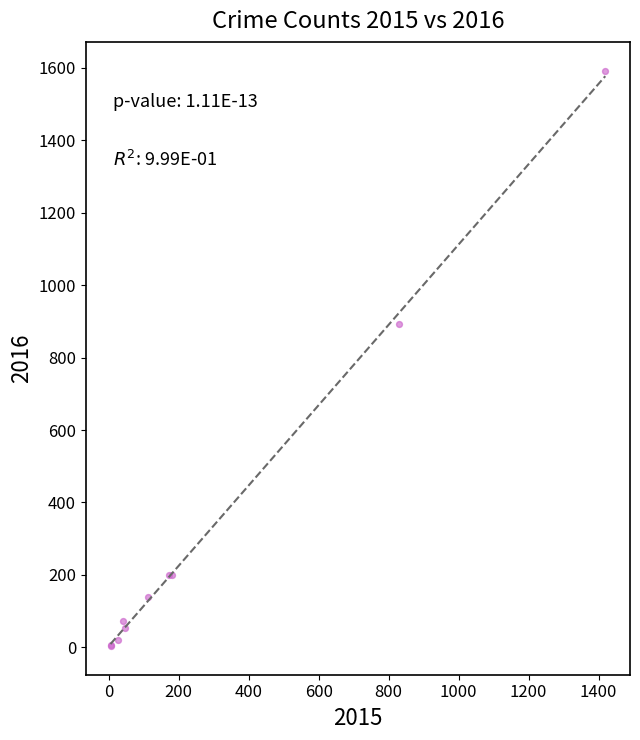

What Y value in the scatter plot is closest to 798?

894